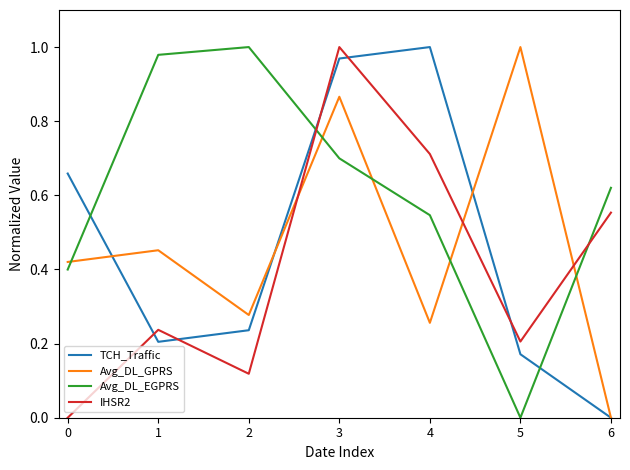

Which series changed the most between 0 and 4?

IHSR2